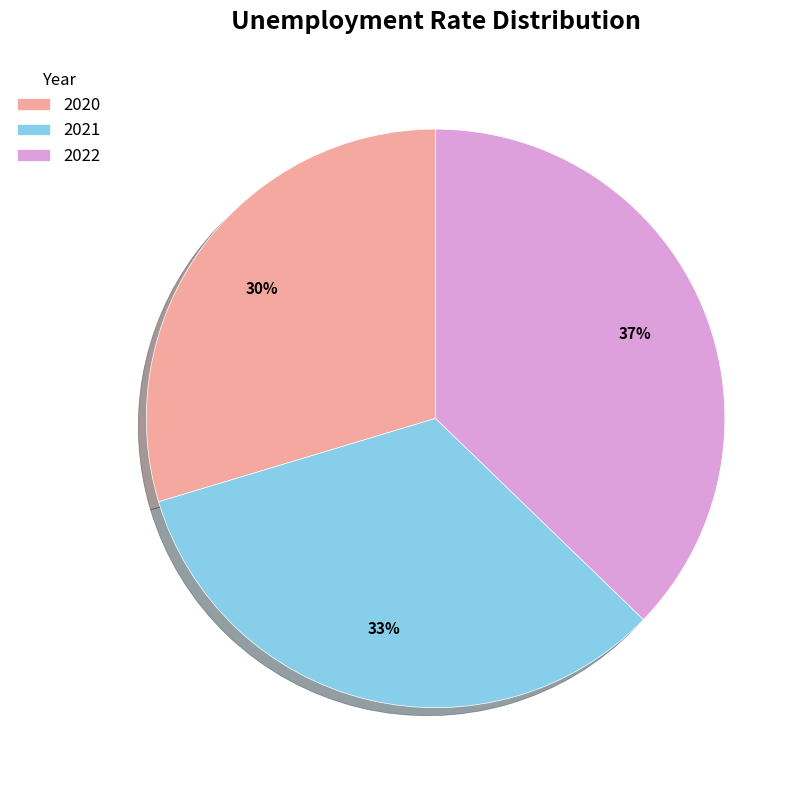

To the nearest percent, what is the average slice percentage?

33%